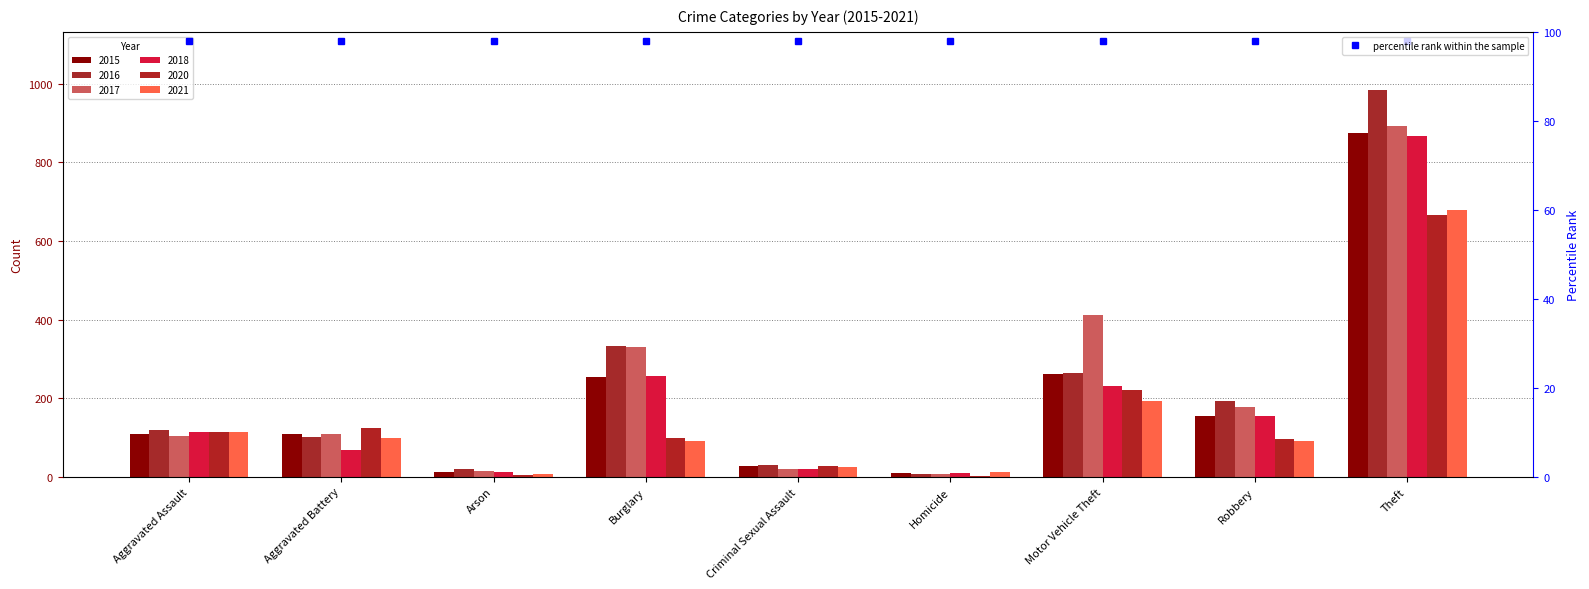

Reading left to right, what are all the values shown in this chart?

2015: 110	108	13	254	28	9	261	154	874
2016: 118	102	20	333	30	7	265	194	984
2017: 105	108	14	329	21	8	411	178	892
2018: 115	67	12	257	21	10	231	155	868
2020: 113	125	4	100	28	2	221	97	666
2021: 115	100	6	90	26	13	193	91	678